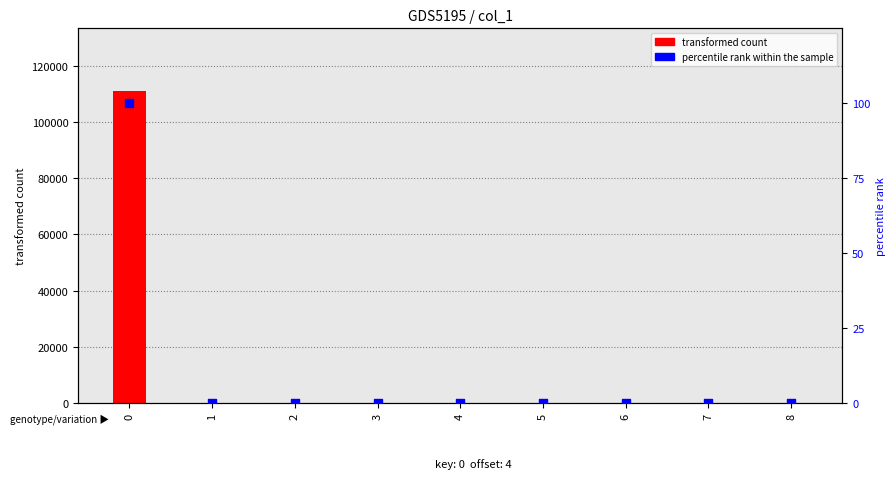

Which series reaches the minimum Y coordinate?

transformed count